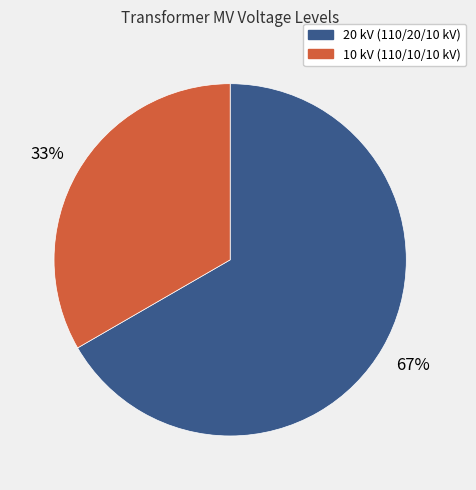

To the nearest percent, what is the average slice percentage?

50%